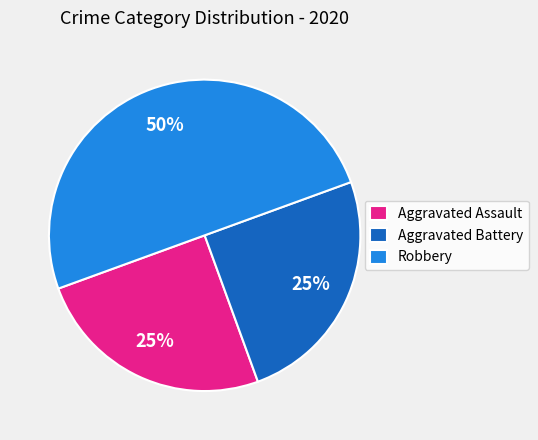

Is Aggravated Battery the majority of the pie?

No